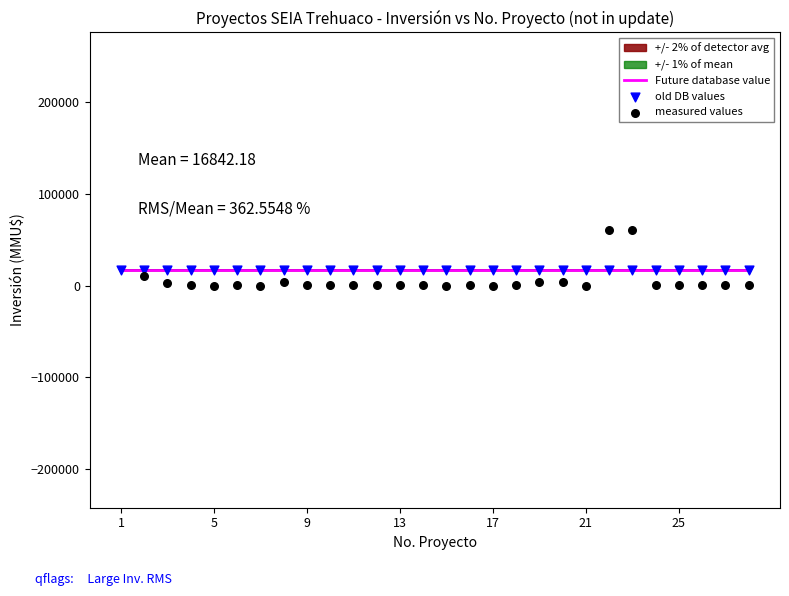

Is the value of Future database value at 12 greater than the value of old DB values at 14?

Yes